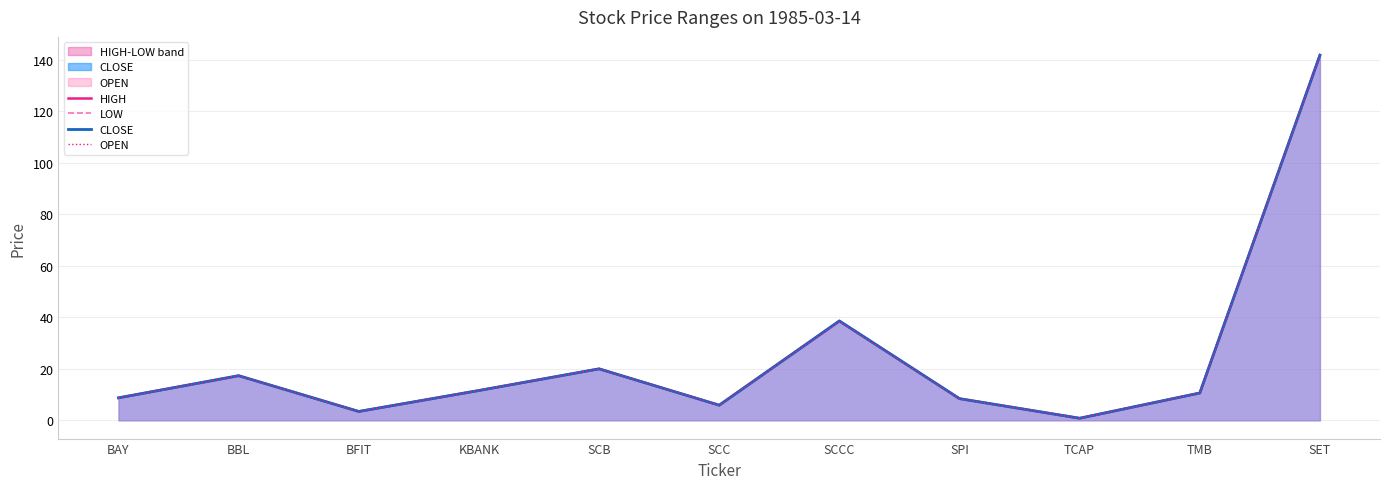

At which label is LOW closest to 71?

SCCC